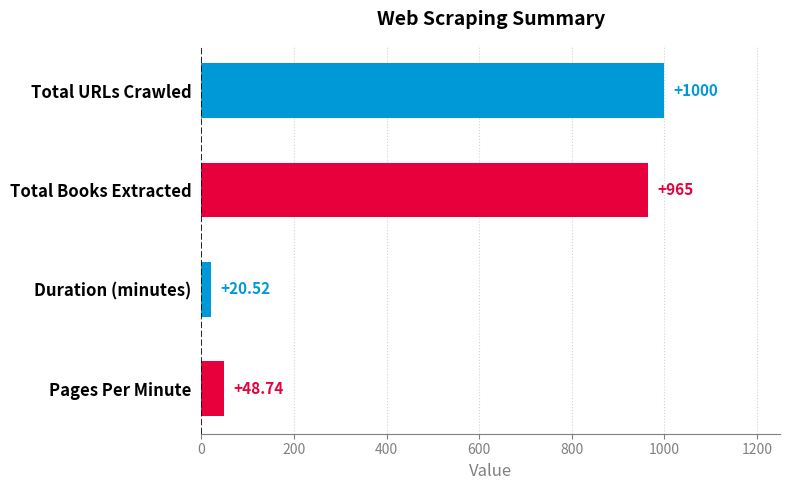

What is the label of the 4th bar from the bottom?

Total URLs Crawled